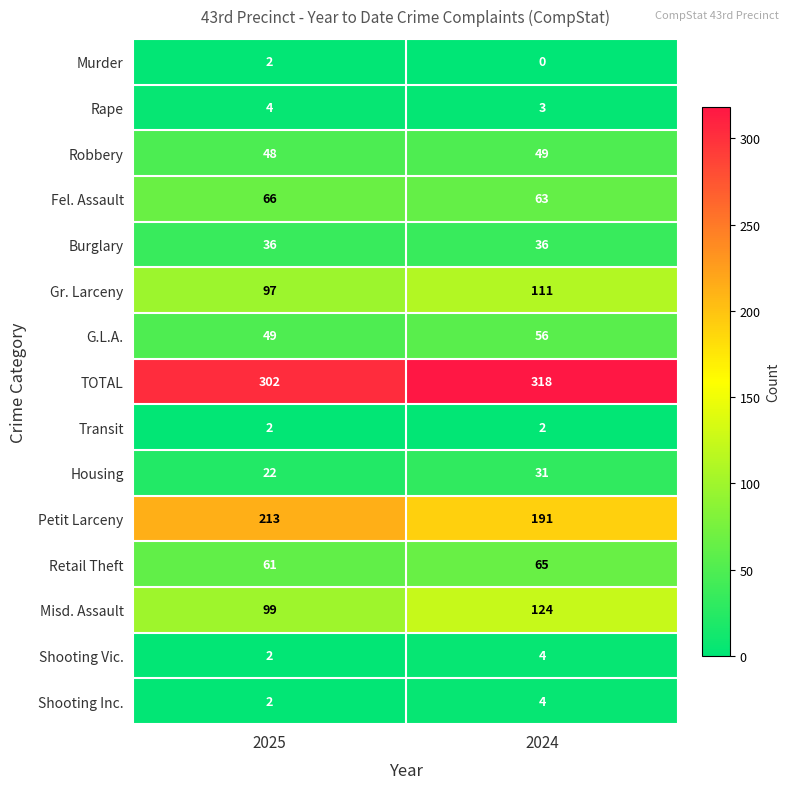

Which series changed the most between 2025 and 2024?

Misd. Assault